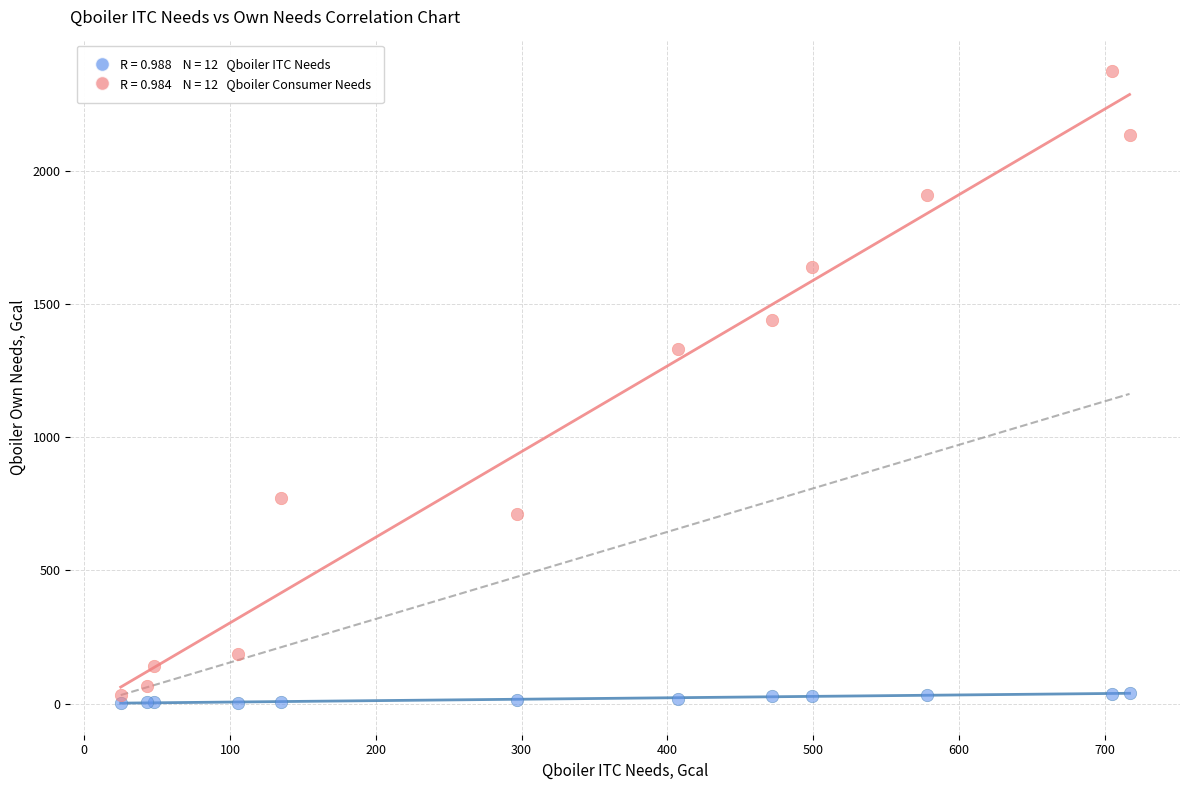

Across all series, what Y value is closest to 1188?

1331.6